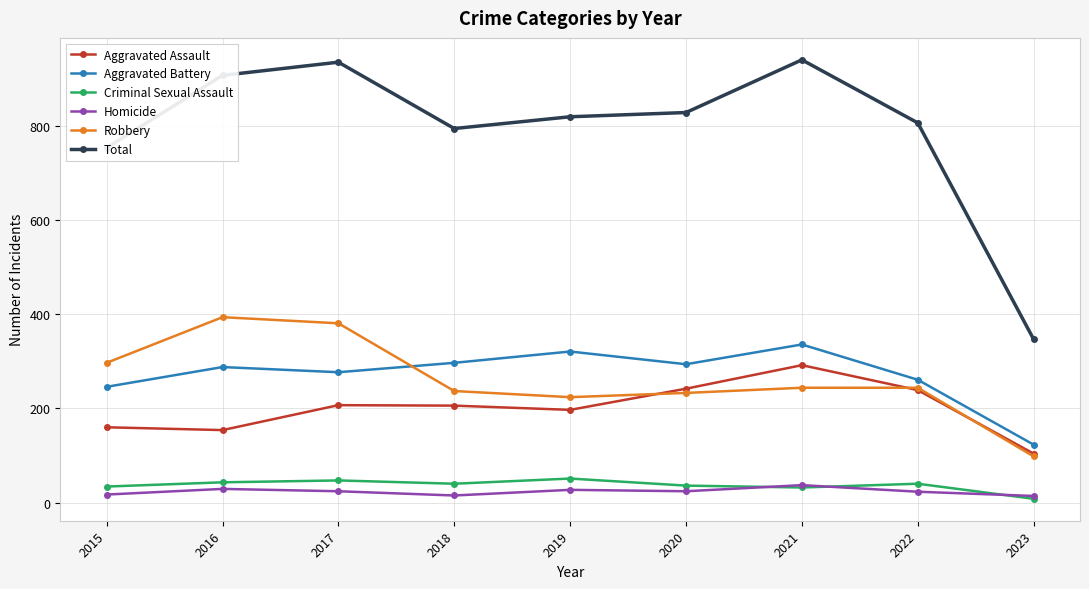

What is the total value across all series at 2016?

1816